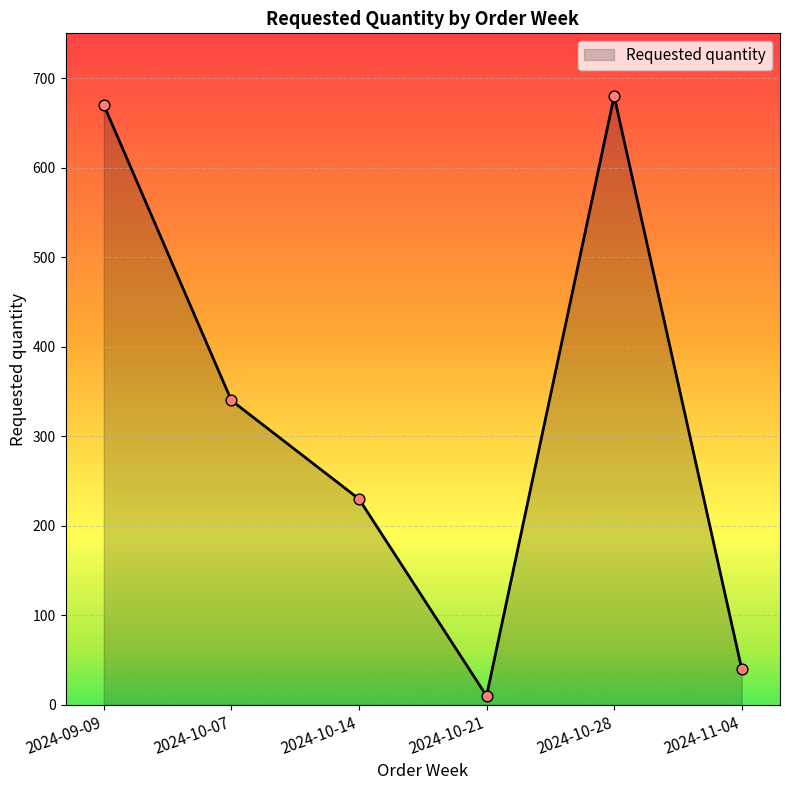

Approximately how many times larger is the value at 2024-09-09 compared to 2024-10-21?

67.0